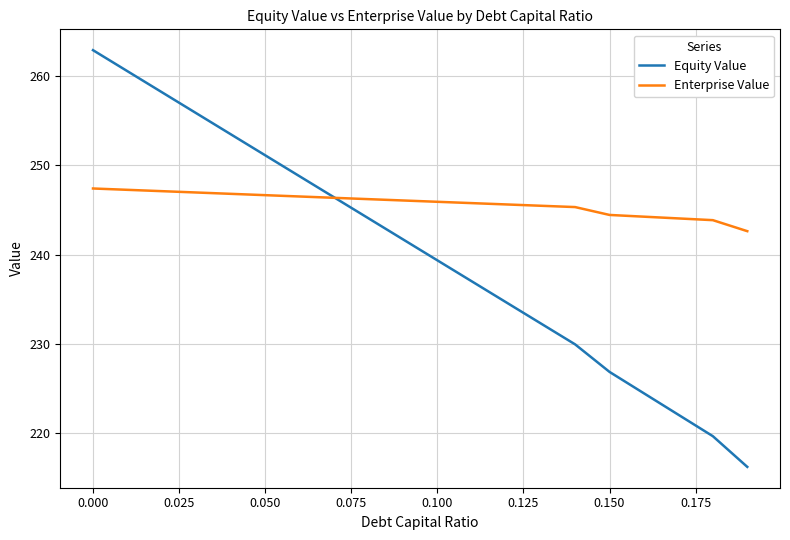

What are all the series names shown in the legend?

Equity Value, Enterprise Value